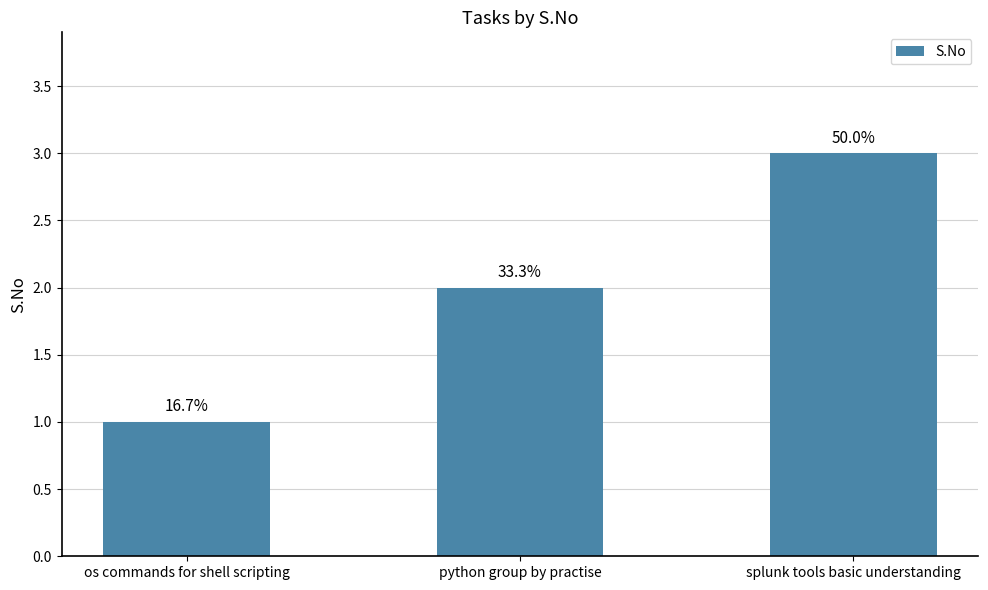

What is the maximum value shown in the chart?

3